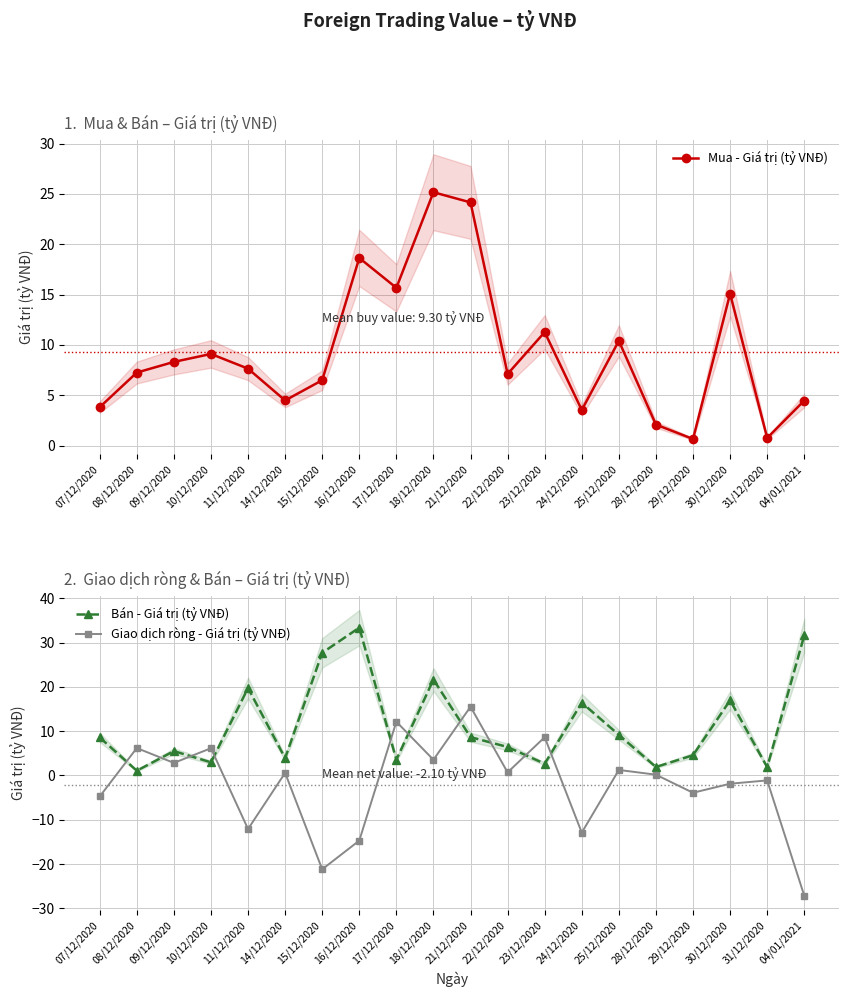

Is this an area chart (filled region under the line)?

No